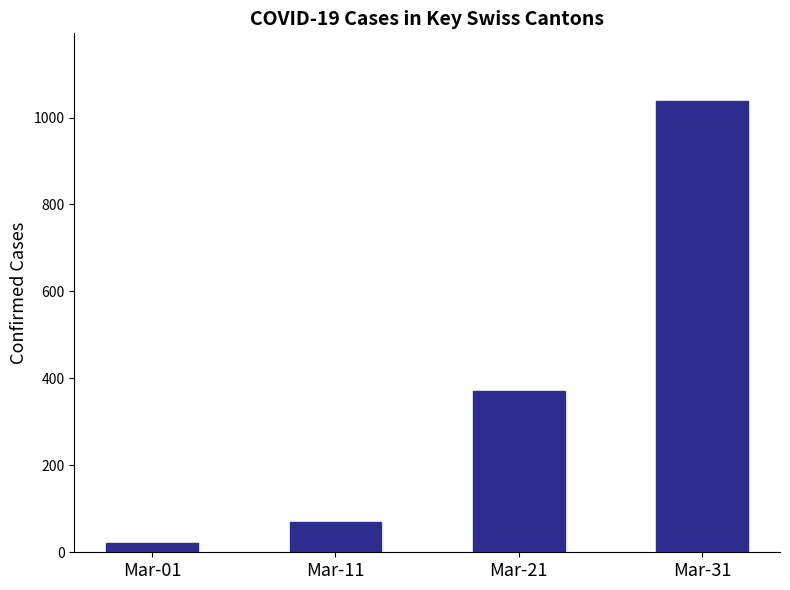

Reading left to right, list all the values displayed in this chart.

21	69	372	1038